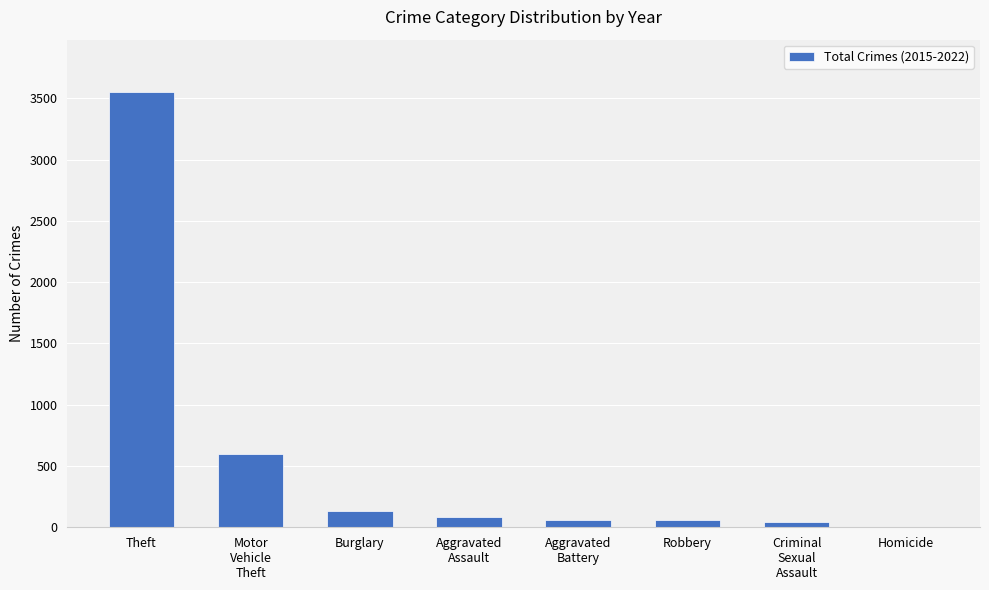

What is the sum of all values?

4517